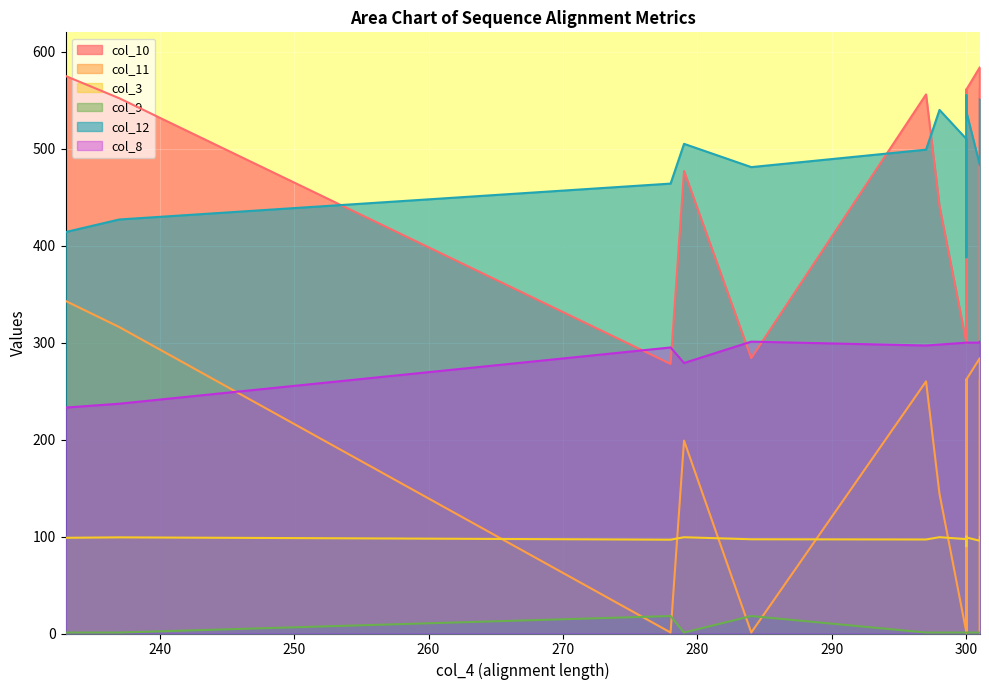

What is the sum of the col_9 values at 278 and 300?

19.0